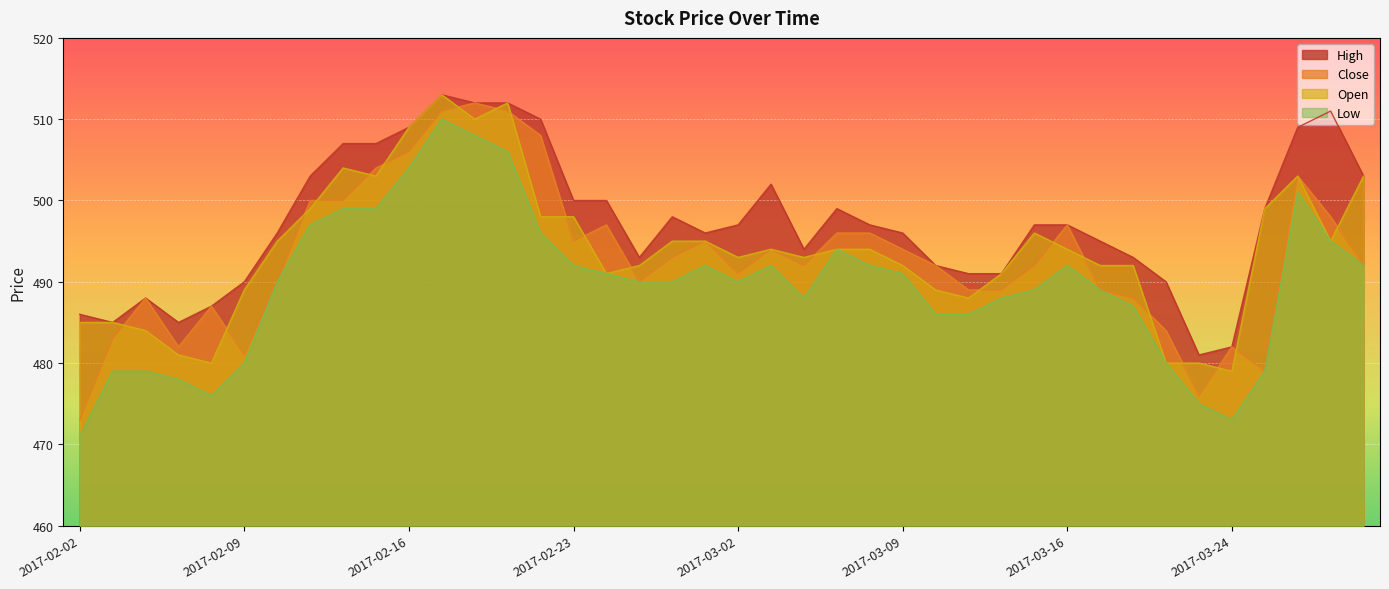

At how many categories does at least one series exceed 476?

40